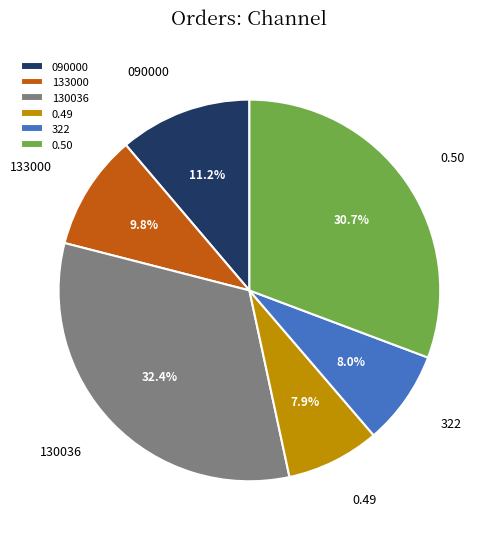

Which has a higher value, 133000 or 130036?

130036